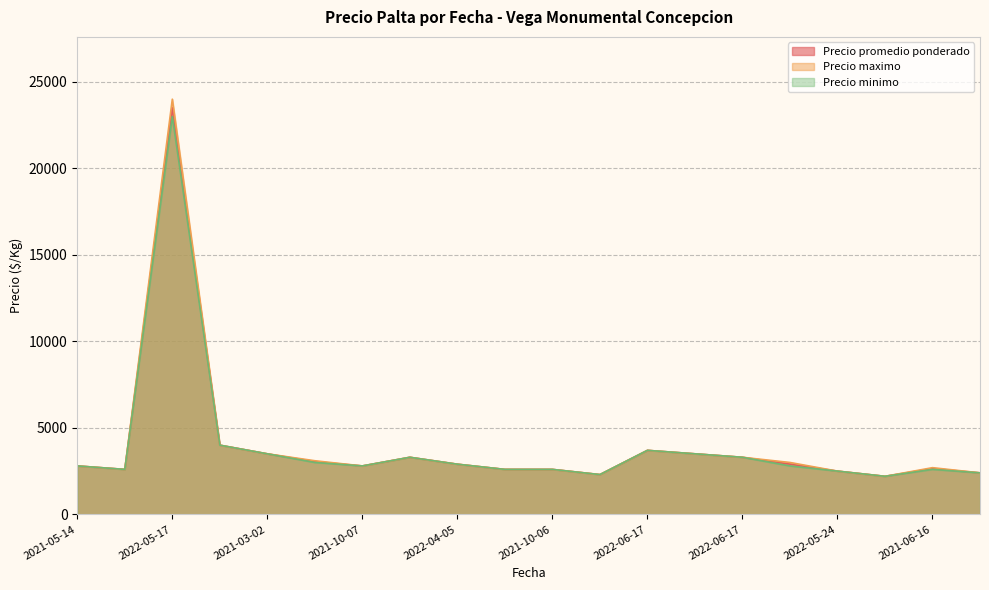

At which category does the chart reach its peak across all series?

2022-05-17